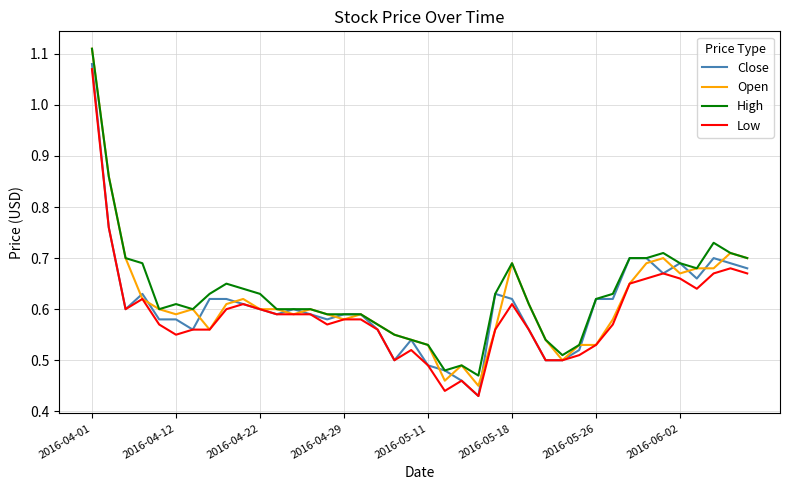

Which series has the largest range (max minus min)?

Open